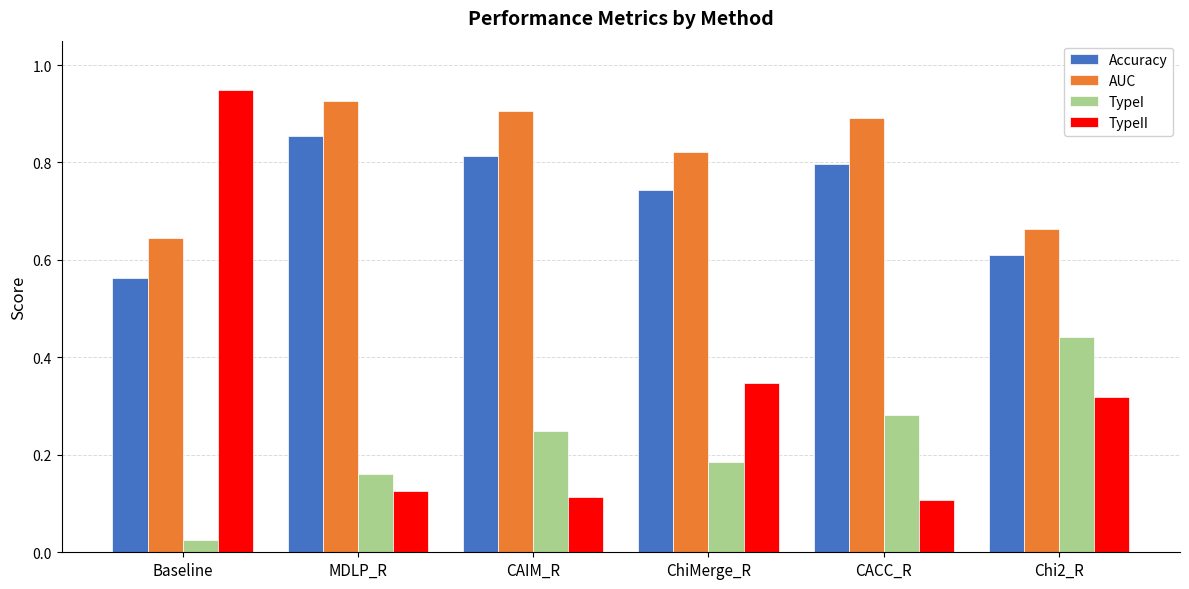

What are all the series names shown in the legend?

Accuracy, AUC, TypeI, TypeII